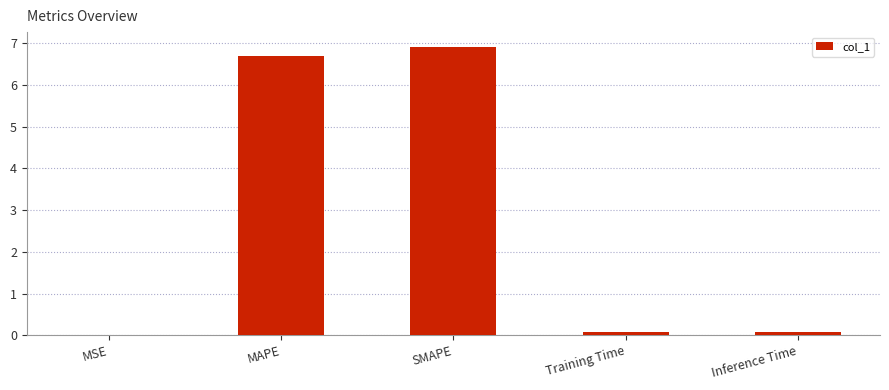

What is the greatest value displayed?

6.9